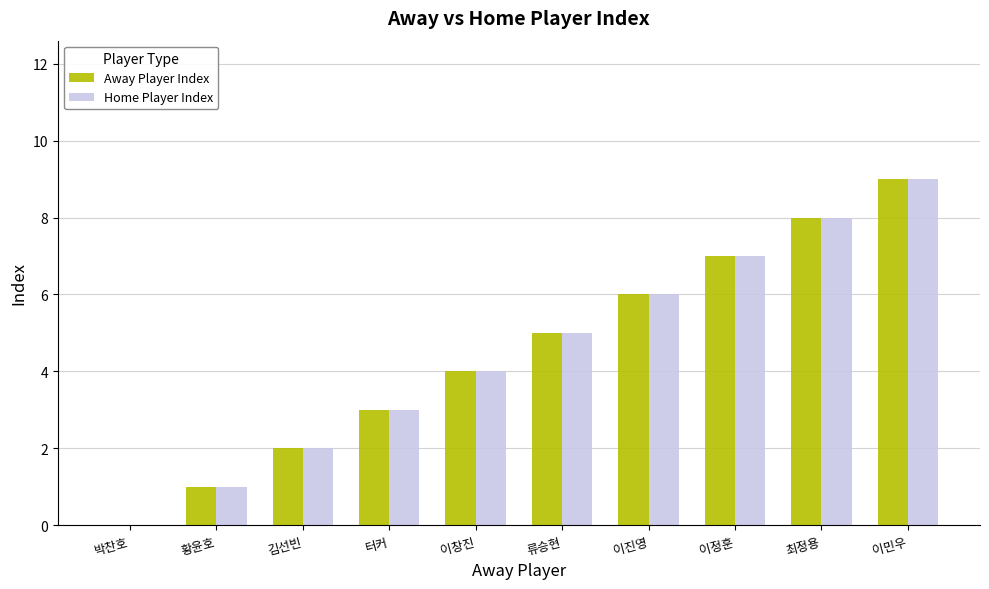

Are the bars horizontal?

No